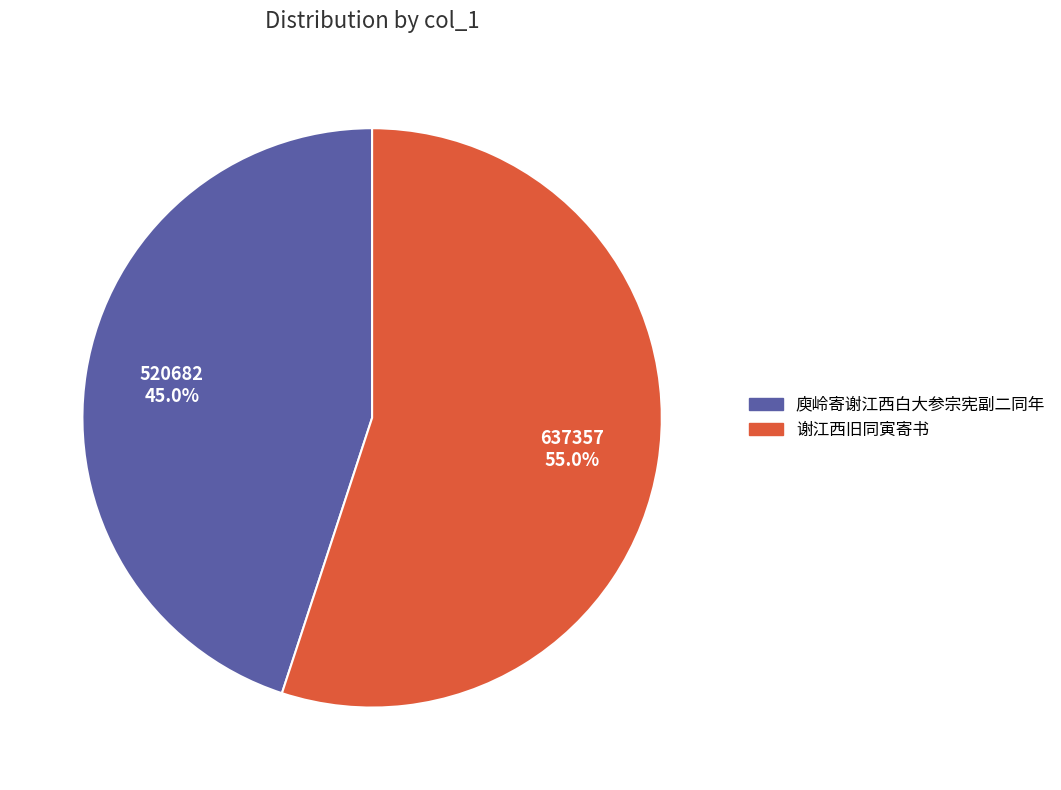

Which slice represents more than half of the pie?

谢江西旧同寅寄书